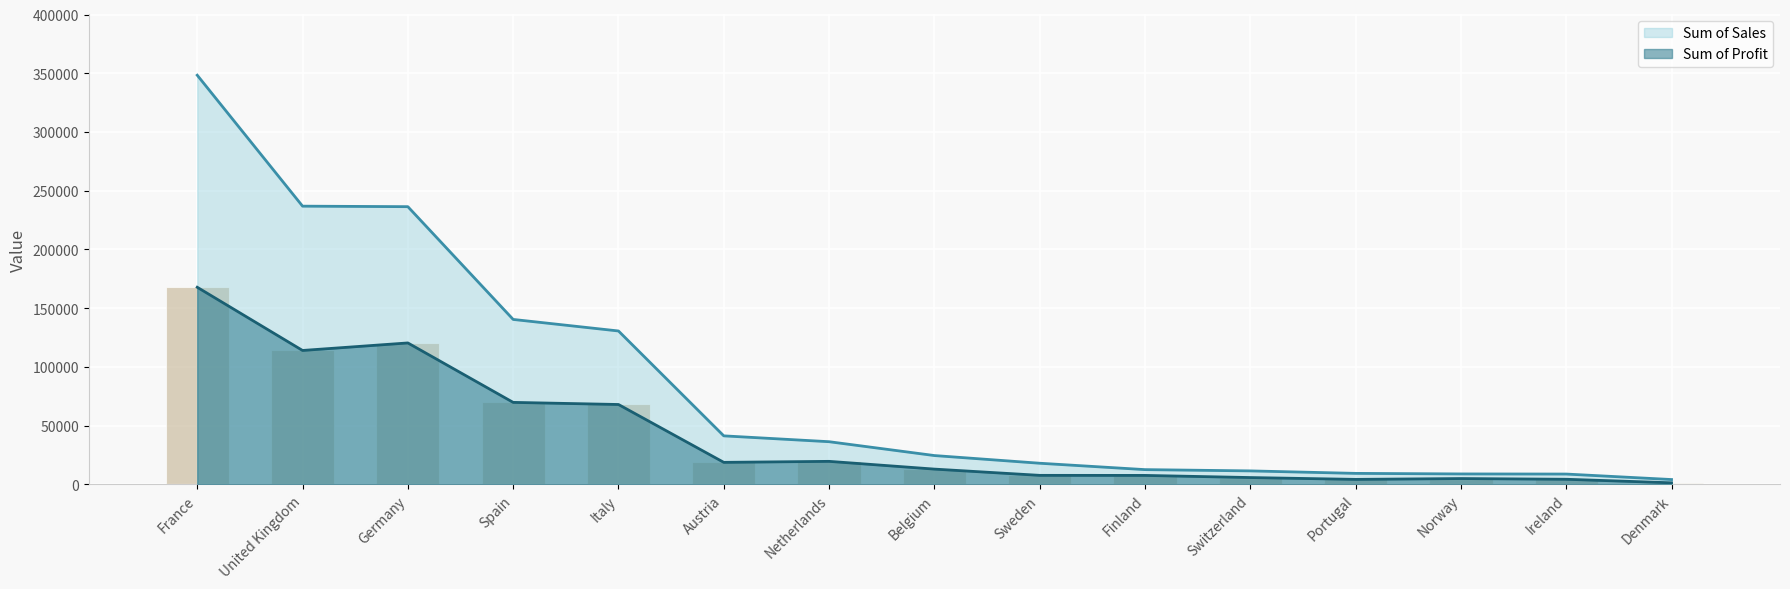

At how many categories does at least one series exceed 114568?

5